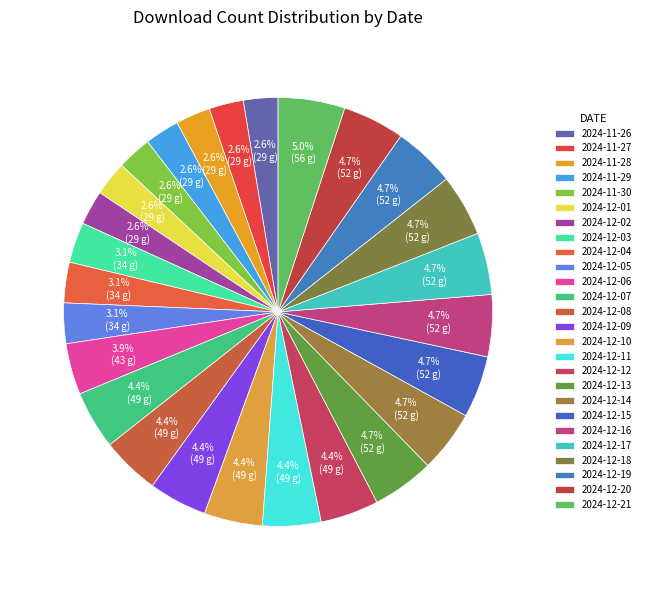

Combined, what portion of the pie is 2024-11-28 and 2024-12-20?

7.3%